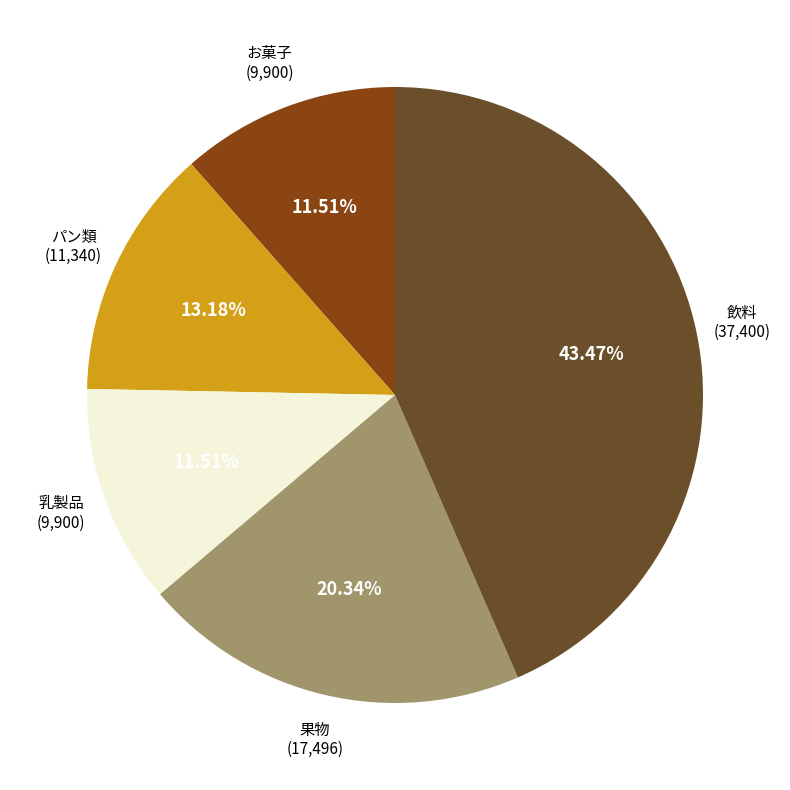

Is there any slice that represents more than half of the pie?

No